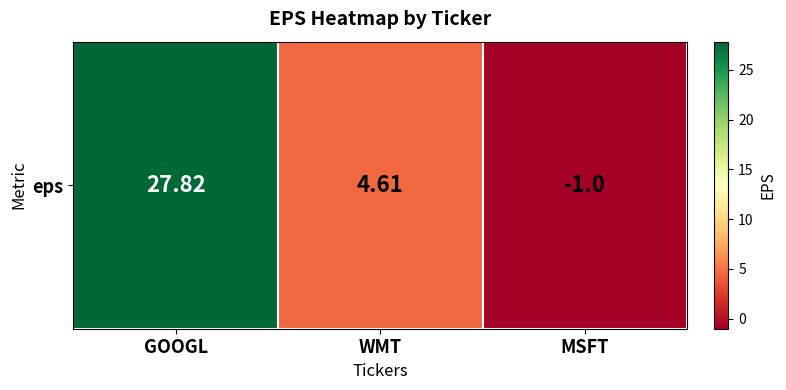

The value at GOOGL is 27.8. True or false?

True